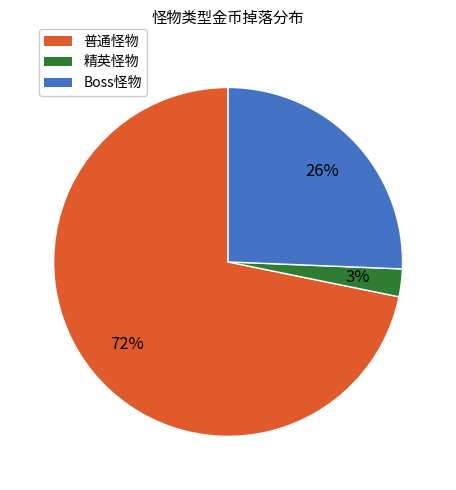

Is there any slice that represents more than half of the pie?

Yes